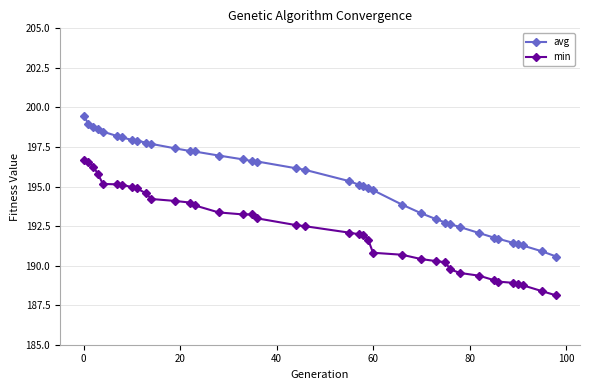

How many lines are shown in the chart?

2